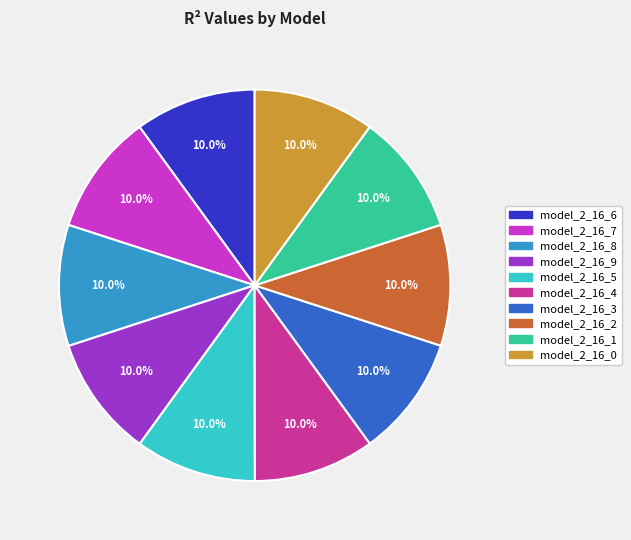

What is the total percentage of model_2_16_3 and model_2_16_9?

20.0%